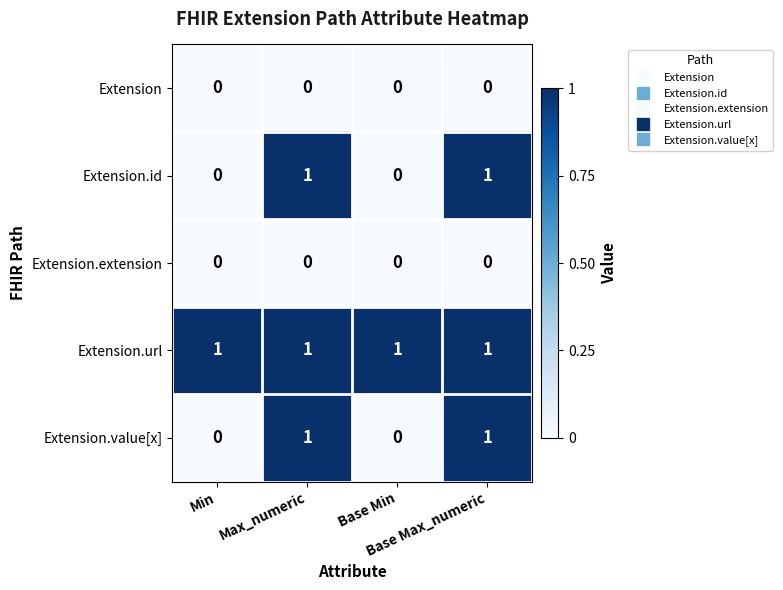

How many Extension.value[x] values are between 0 and 1?

4